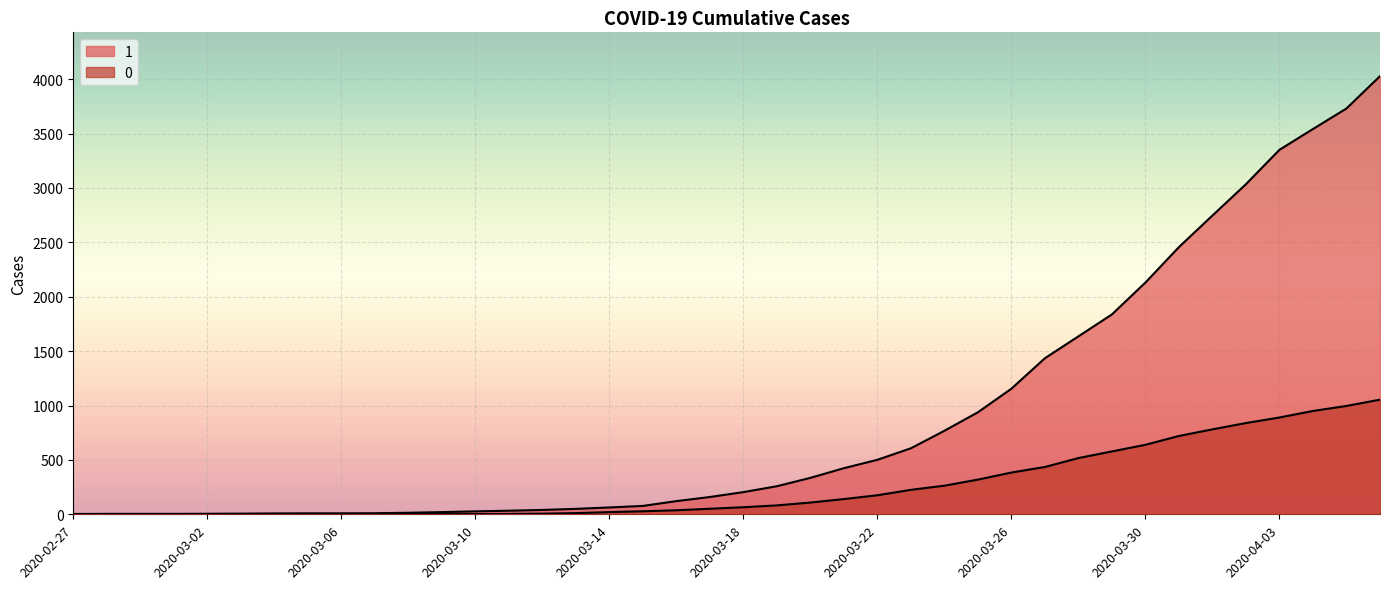

Between 2020-03-22 and 2020-03-23, which series saw the biggest shift?

1